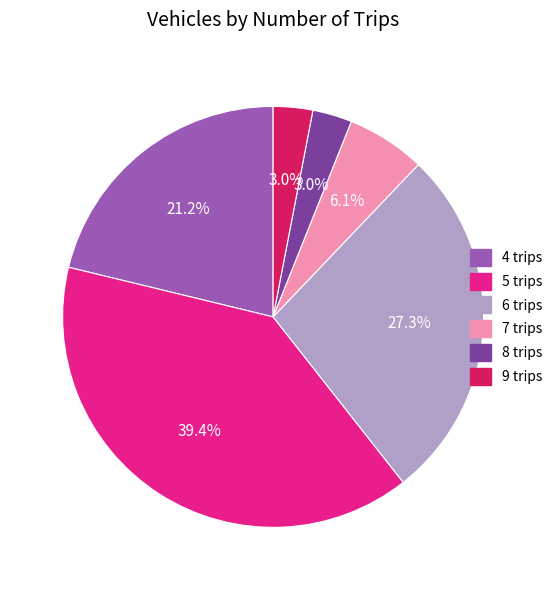

To the nearest percent, what is the average slice percentage?

17%